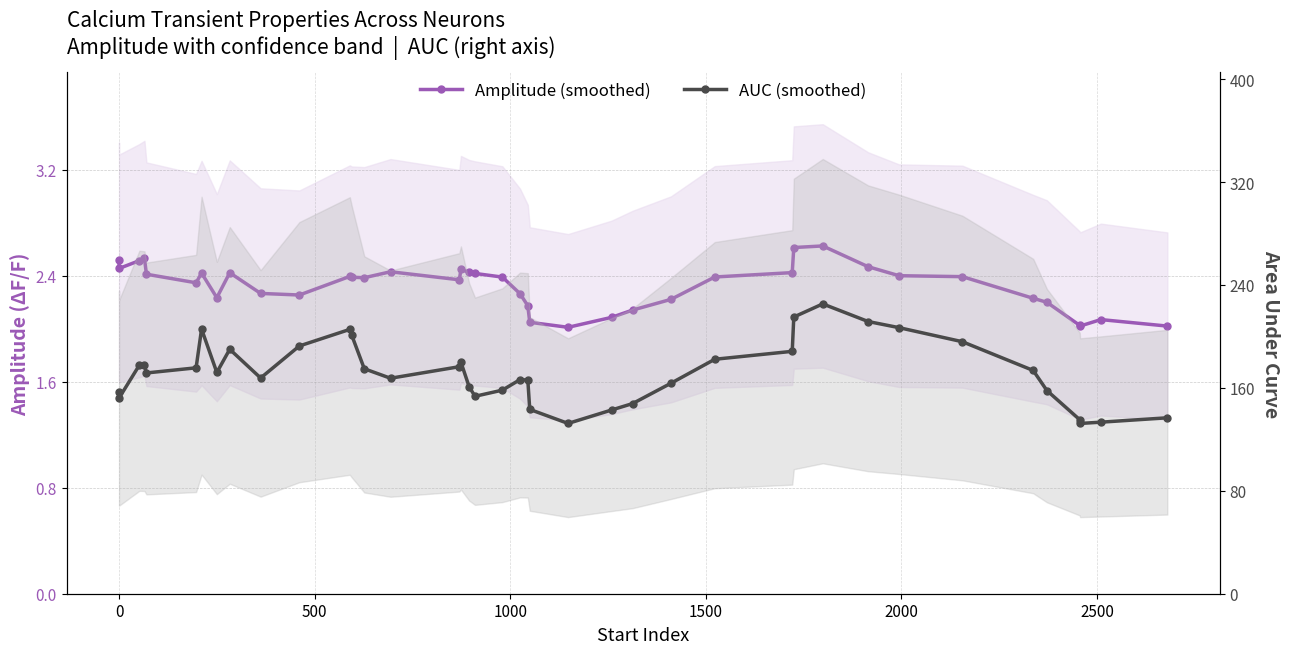

True or false: Amplitude (smoothed) and AUC (smoothed) intersect in this chart.

False